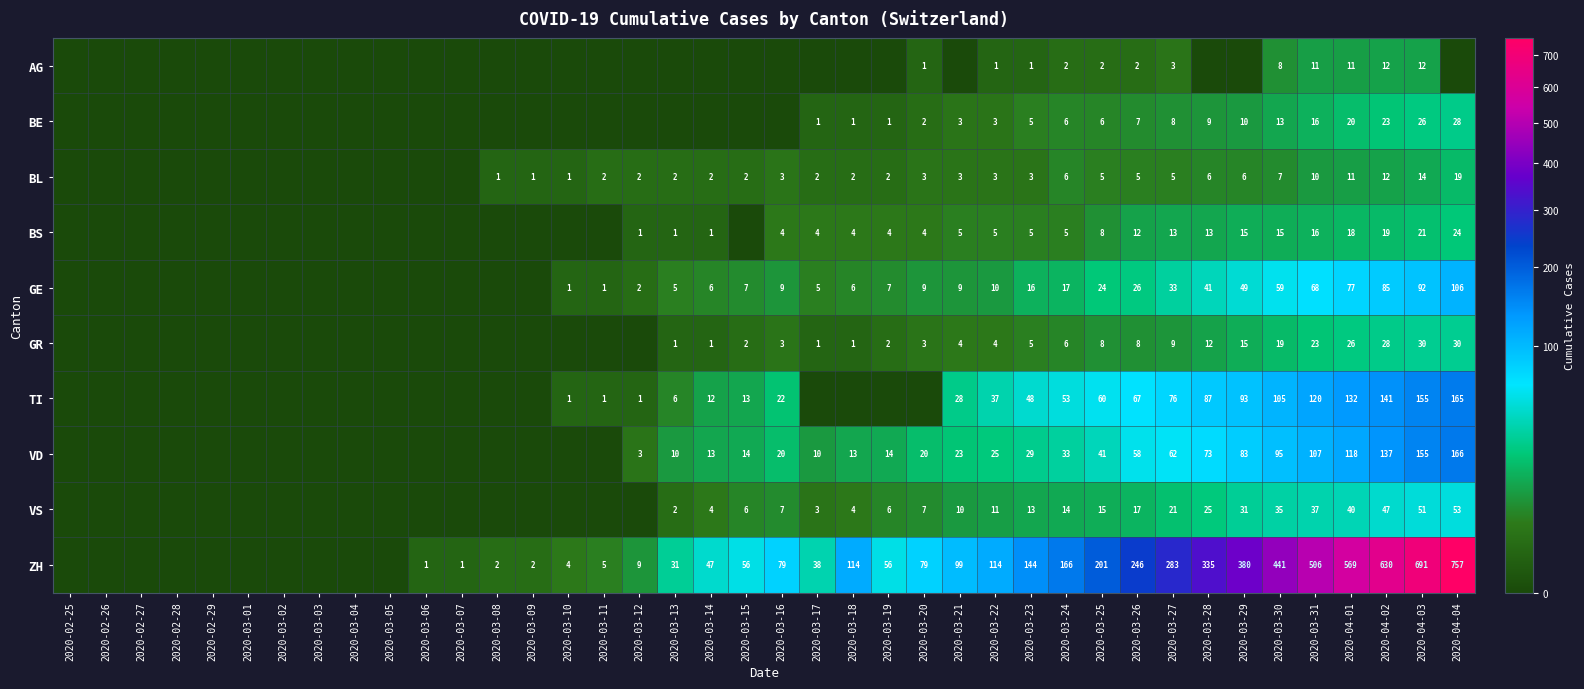

Which has a higher value, 2020-02-28 or 2020-03-31?

2020-03-31